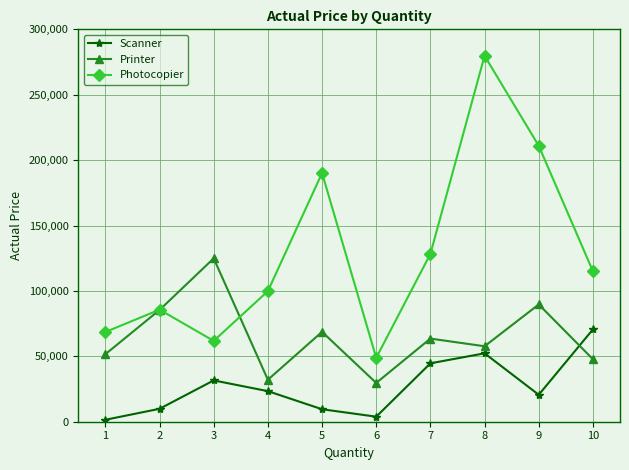

Which series changed the most between 1 and 8?

Photocopier